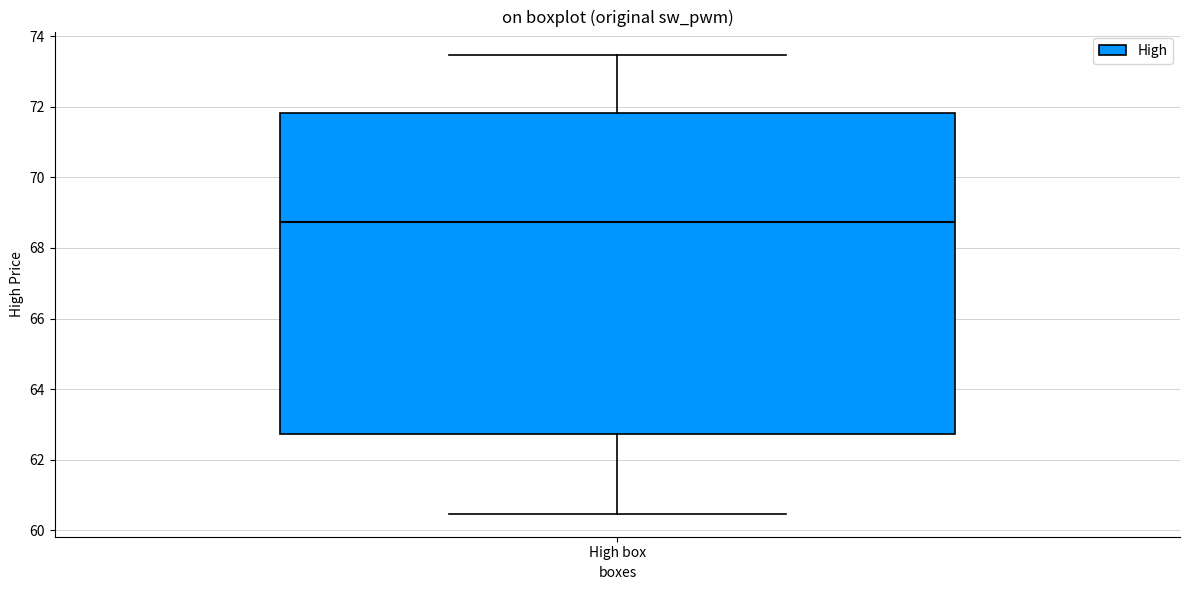

Where does the lower whisker of the box for High box end on the y-axis? The values are not printed on the chart, so give them approximately, as read against the axis.

60.4